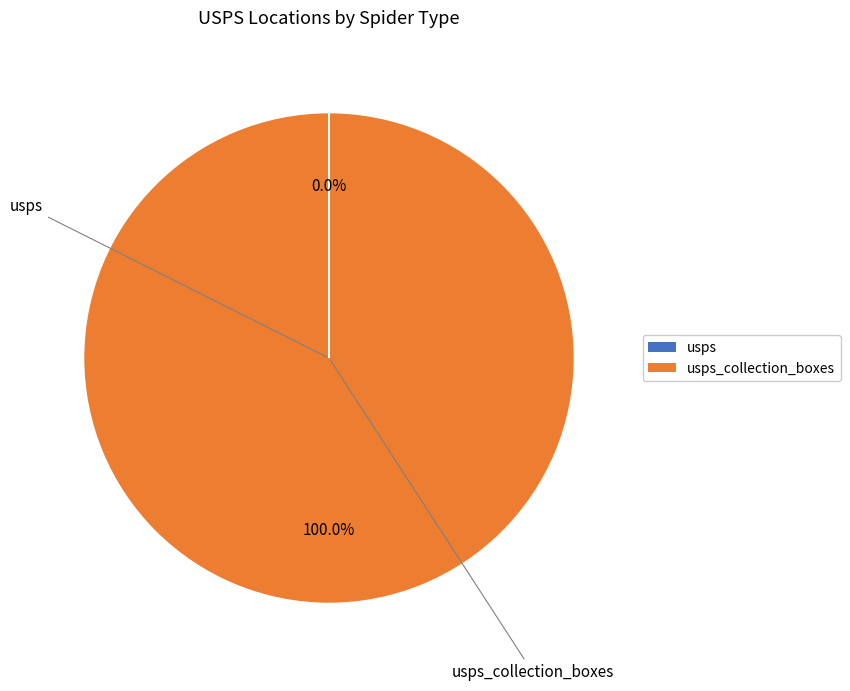

Is there any slice that represents more than half of the pie?

Yes